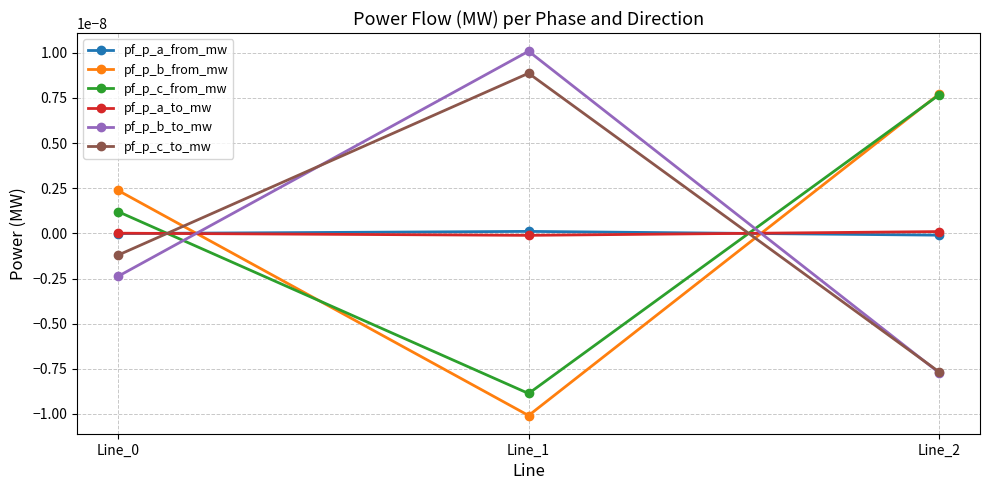

Does the chart have visible grid lines?

Yes